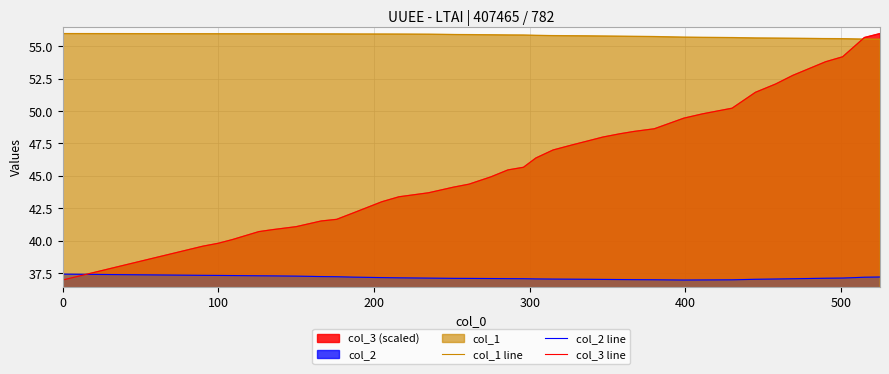

Which series ends up on top after the final intersection of col_2 line and col_3 line?

col_3 line